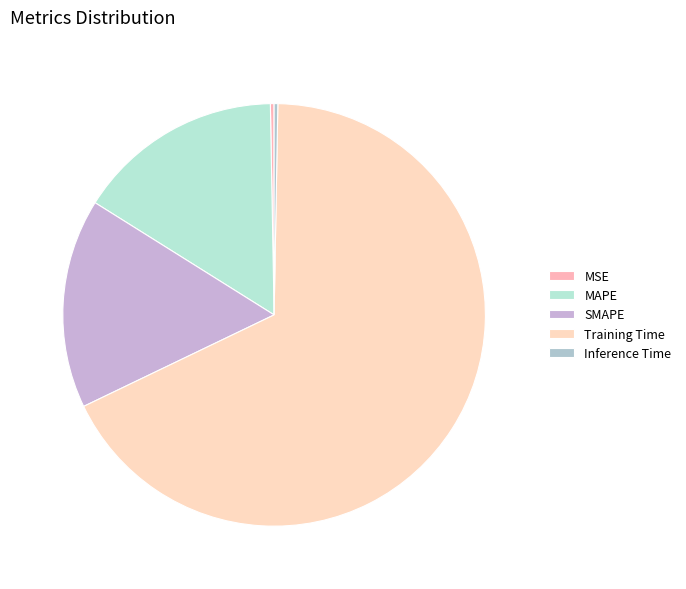

The SMAPE slice represents 30% of the pie. True or false?

False